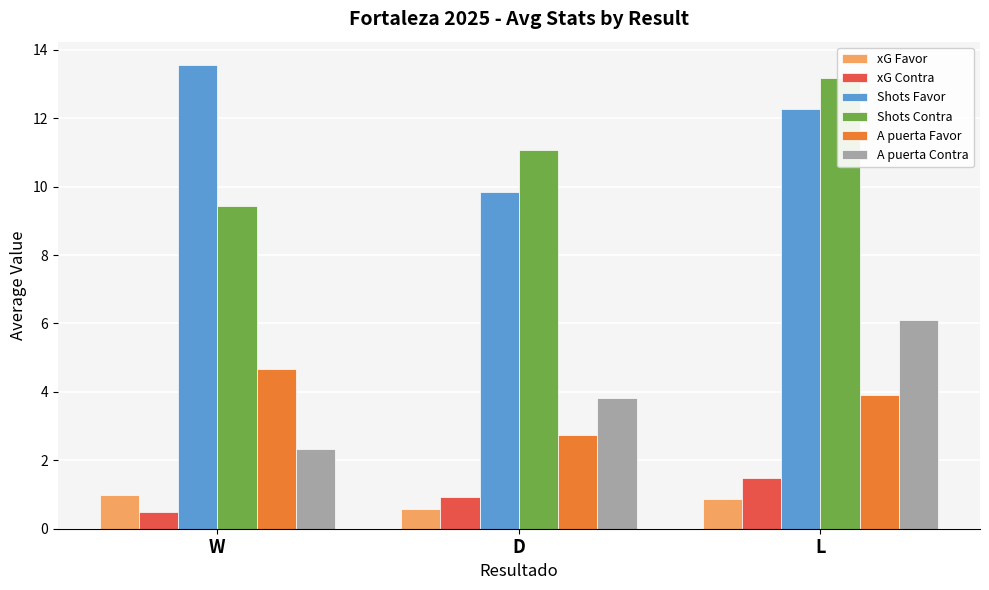

Reading right to left, what are all the values shown in this chart?

xG Favor: L=0.9	D=0.6	W=1.0
xG Contra: L=1.5	D=0.9	W=0.5
Shots Favor: L=12.3	D=9.8	W=13.6
Shots Contra: L=13.2	D=11.1	W=9.4
A puerta Favor: L=3.9	D=2.8	W=4.7
A puerta Contra: L=6.1	D=3.8	W=2.3